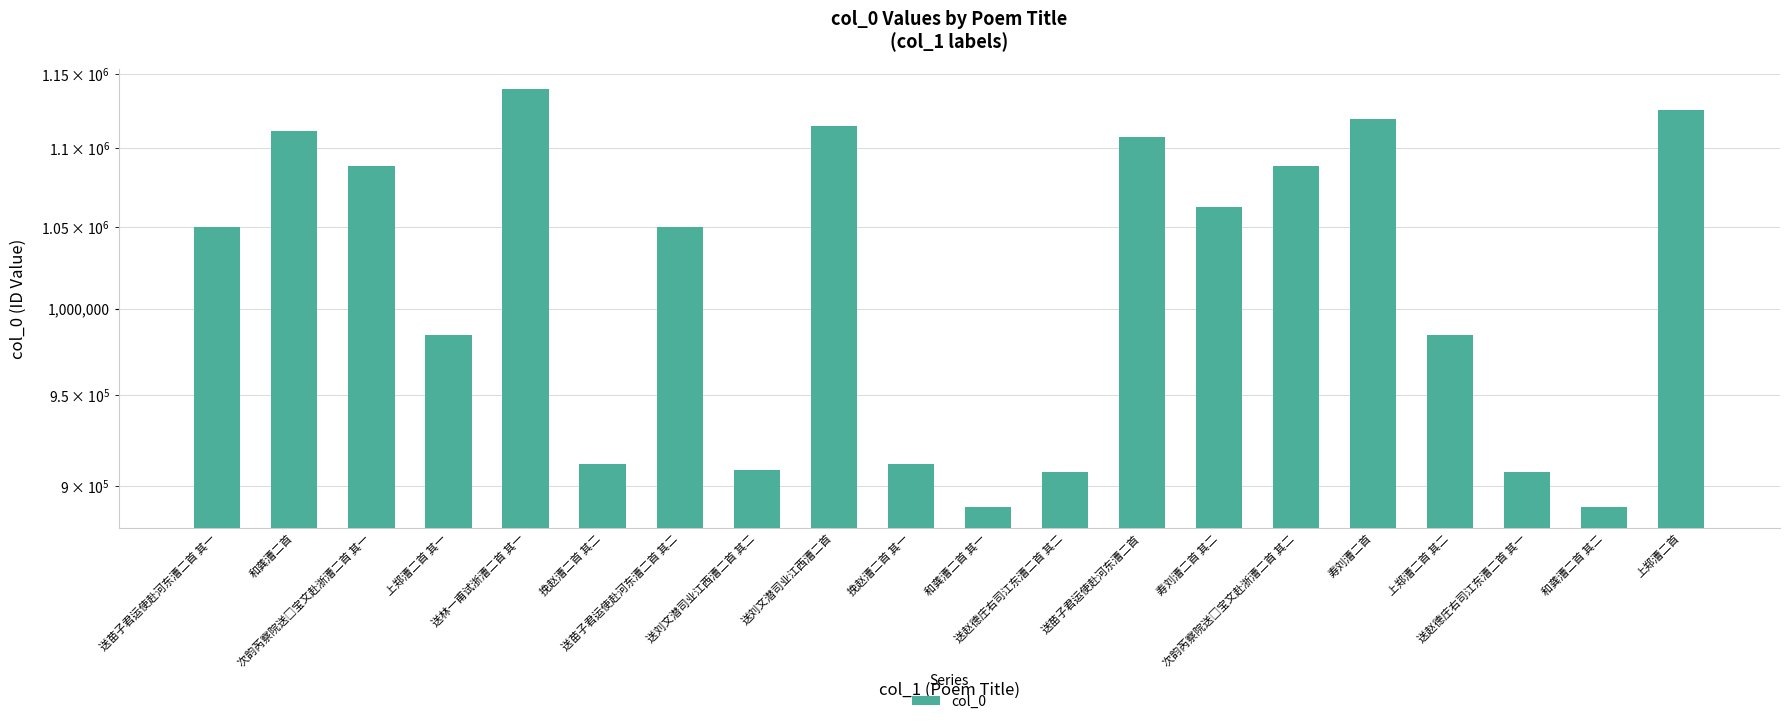

Rank the categories by value from highest to lowest.

送林一甫试浙漕二首 其一, 上郑漕二首, 寿刘漕二首, 送刘文潜司业江西漕二首, 和龚漕二首, 送苗子君运使赴河东漕二首, 次韵芮察院送□宝文赴浙漕二首 其二, 次韵芮察院送□宝文赴浙漕二首 其一, 寿刘漕二首 其二, 送苗子君运使赴河东漕二首 其二, 送苗子君运使赴河东漕二首 其一, 上郑漕二首 其一, 上郑漕二首 其二, 挽赵漕二首 其一, 挽赵漕二首 其二, 送刘文潜司业江西漕二首 其二, 送赵德庄右司江东漕二首 其一, 送赵德庄右司江东漕二首 其二, 和龚漕二首 其一, 和龚漕二首 其二